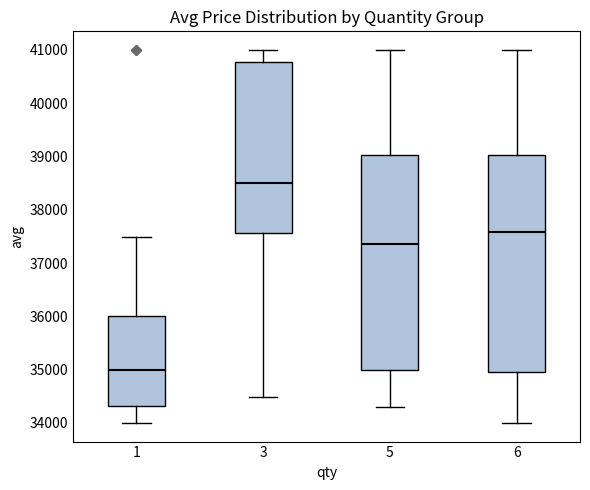

Which box has the highest median line?

3